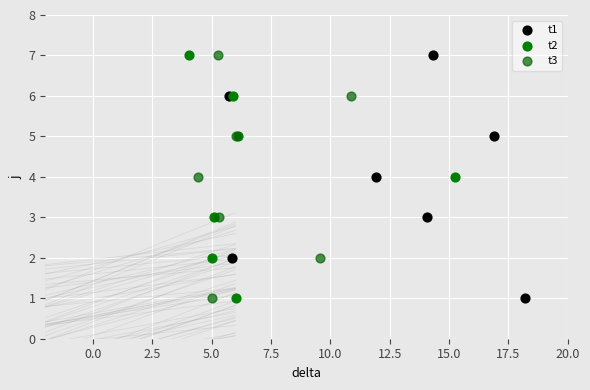

What are all the series names shown in the legend?

t1, t2, t3